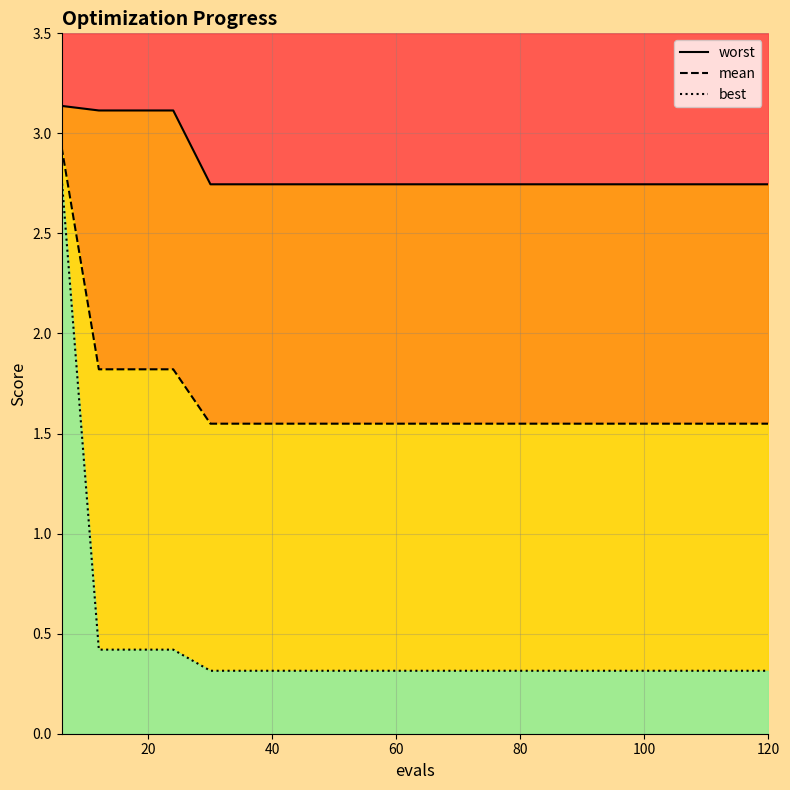

The best series shows 0.6 at 11. True or false?

False